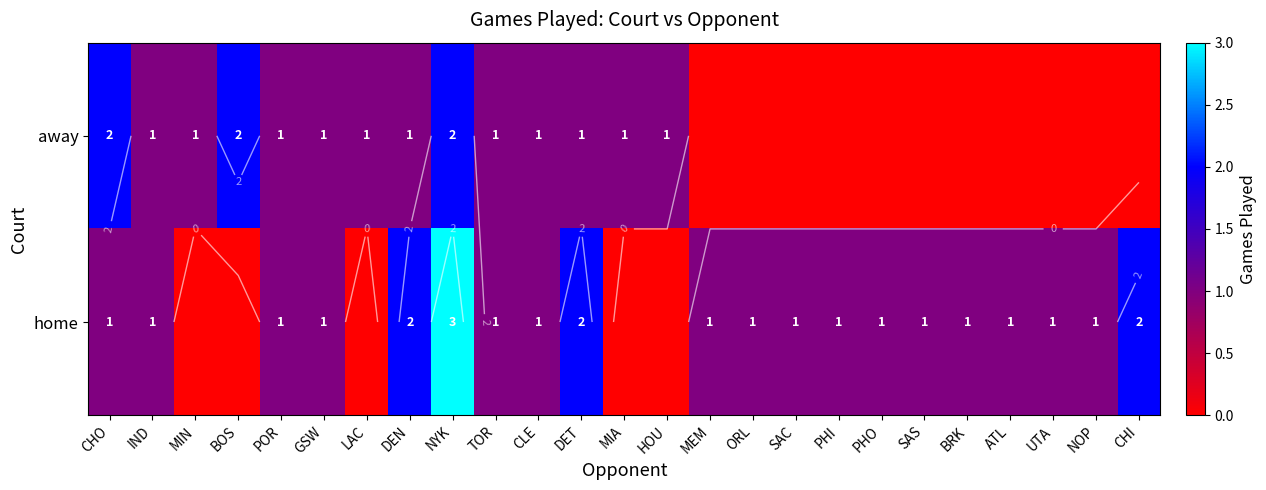

How many series are shown in this chart?

2